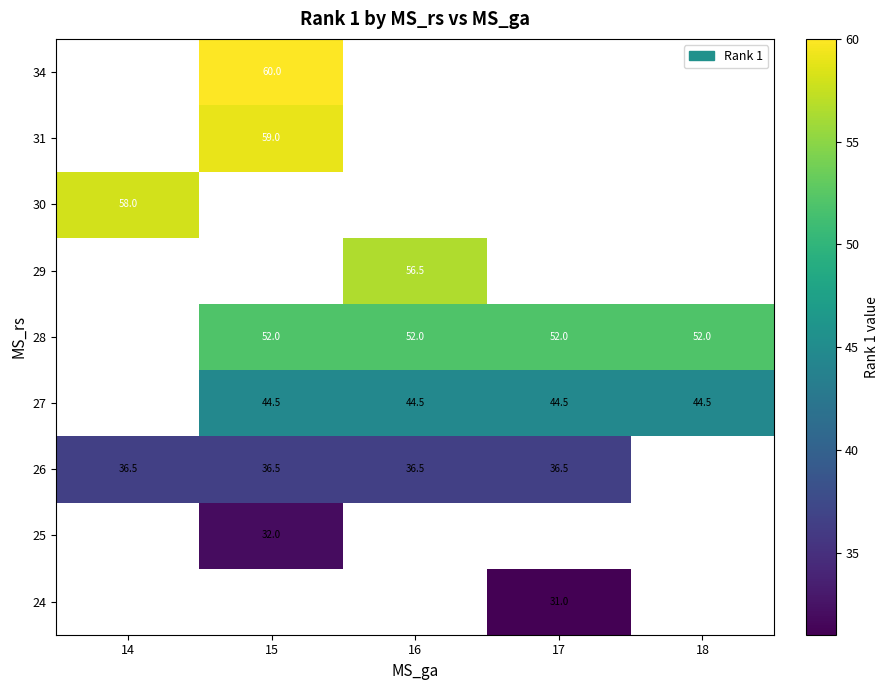

Is it true that 27 equals 71.3 at 15?

False